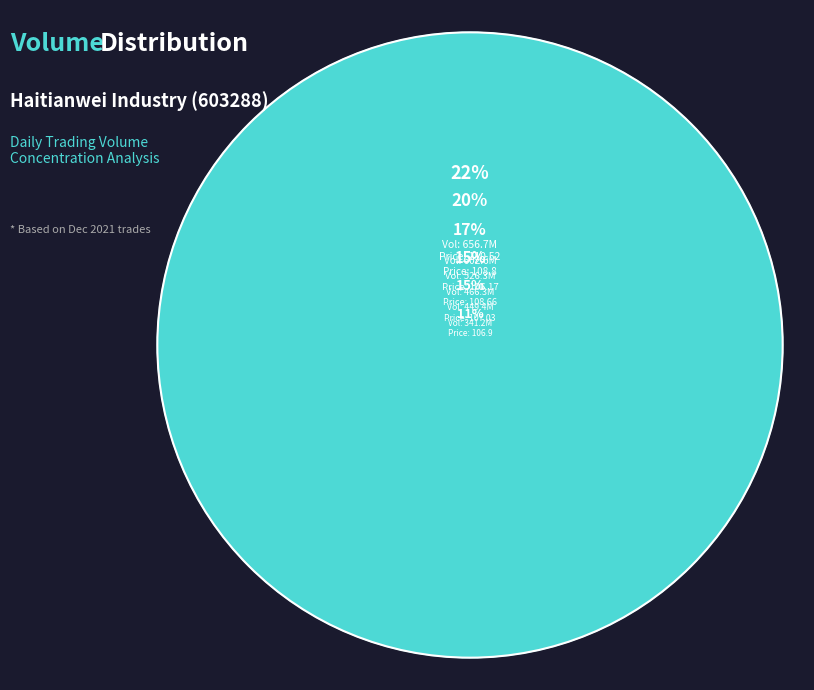

How many segments does this pie chart have?

6